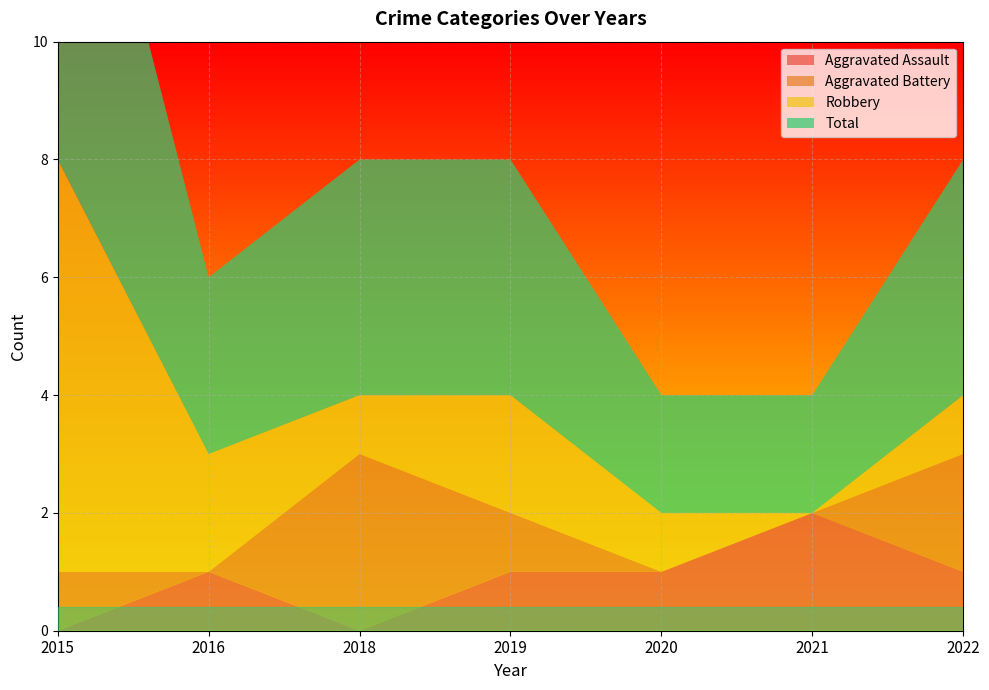

Reading left to right, what are all the values shown in this chart?

Aggravated Assault: 0	1	0	1	1	2	1
Aggravated Battery: 1	0	3	1	0	0	2
Robbery: 7	2	1	2	1	0	1
Total: 8	3	4	4	2	2	4